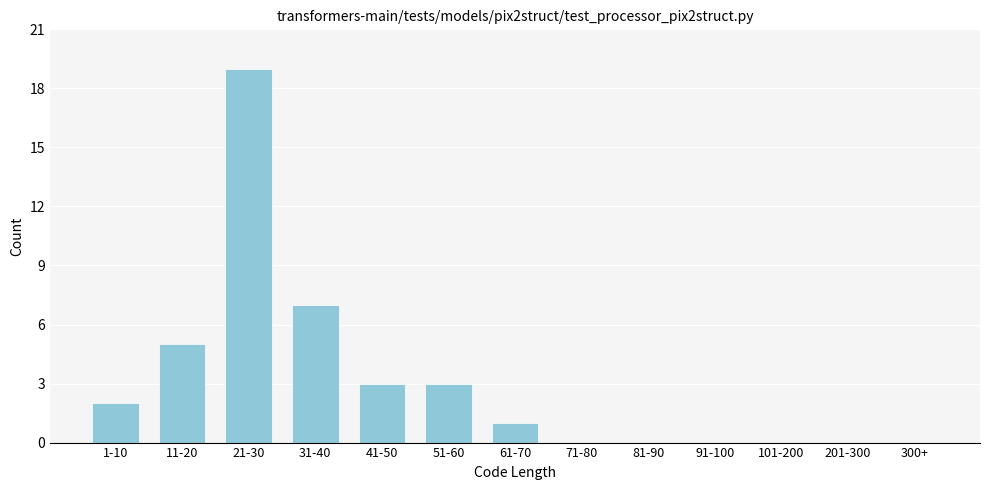

Reading left to right, transcribe all the data shown in this chart.

1-10=2	11-20=5	21-30=19	31-40=7	41-50=3	51-60=3	61-70=1	71-80=0	81-90=0	91-100=0	101-200=0	201-300=0	300+=0